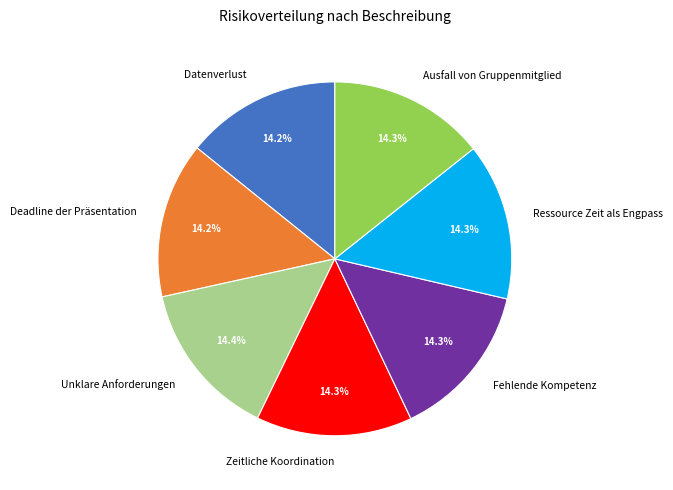

How many slices are in this pie chart?

7